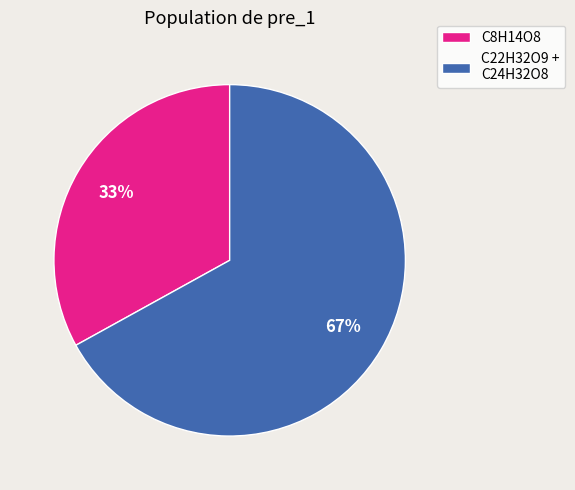

Is there any slice that represents more than half of the pie?

Yes